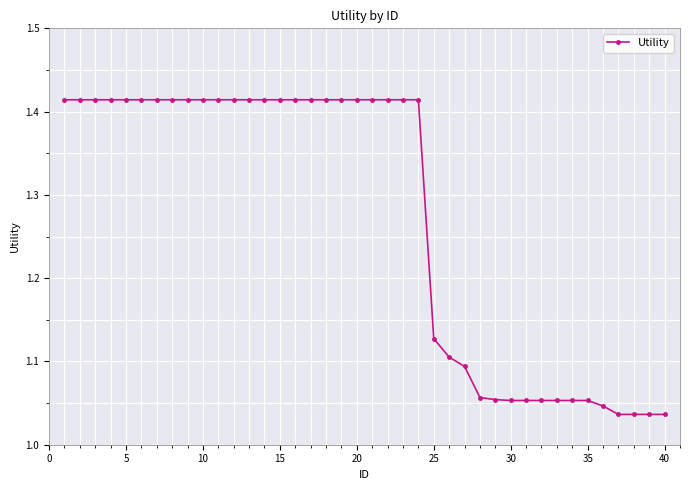

What is the difference between the second highest and minimum values?

0.4